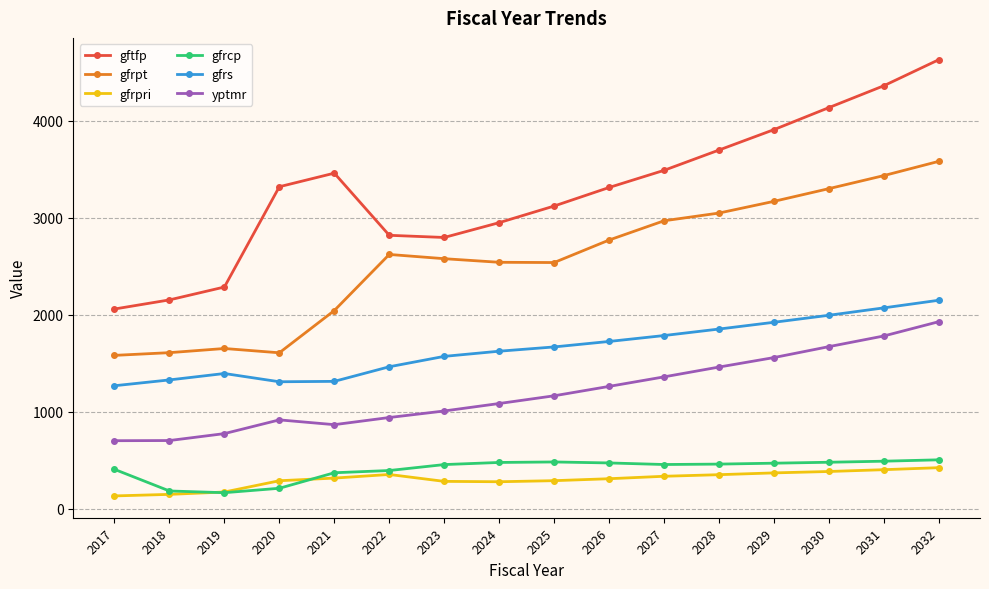

What is the difference between the maximum and minimum values in the gfrpri series?

291.2